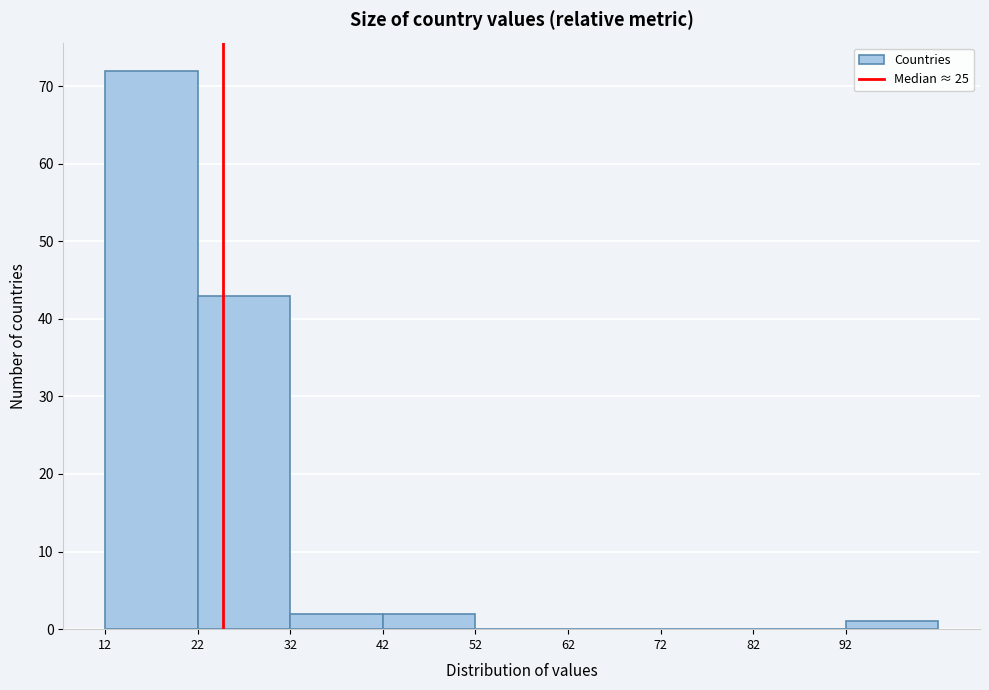

How tall is the bar that spans 12 to 22 on the x-axis? The values are not printed on the chart, so give them approximately, as read against the axis.

72